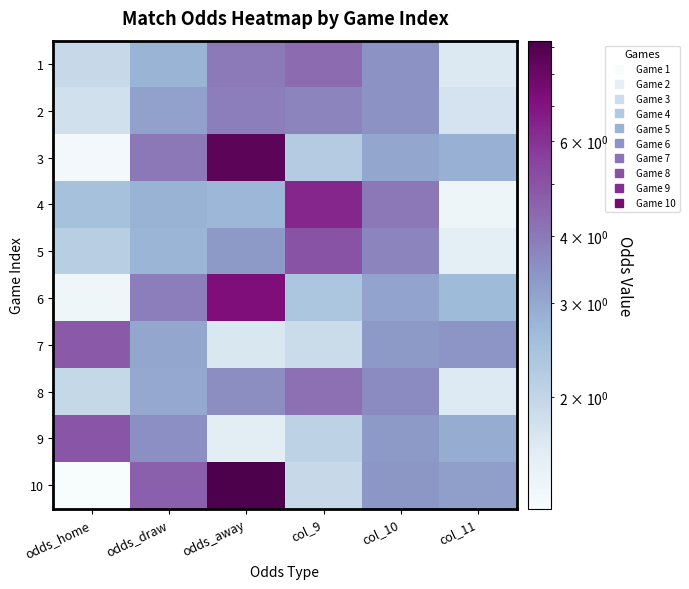

At which category is the sum across all series the highest?

odds_away